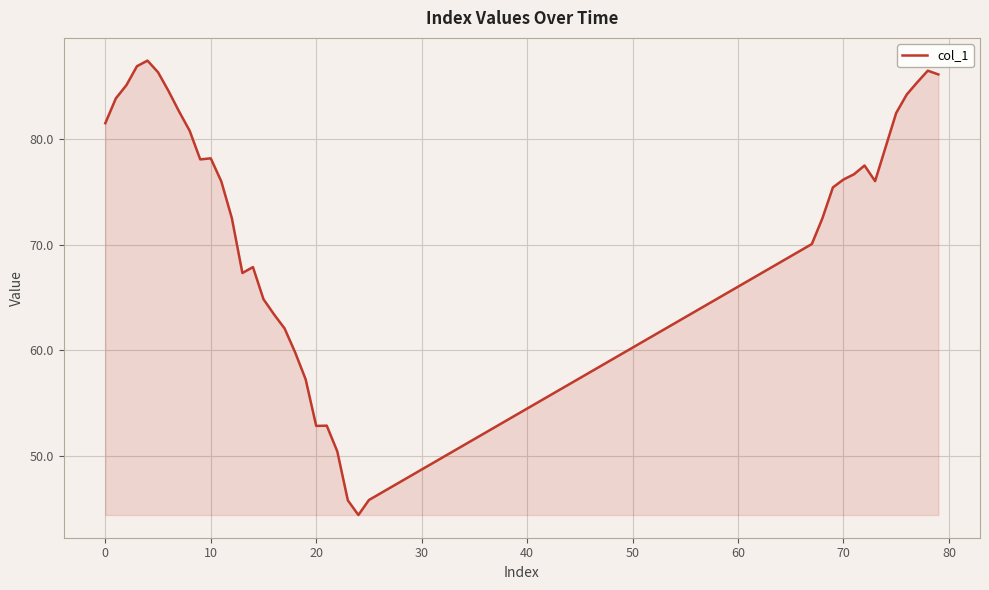

Count the number of data series in this chart.

1